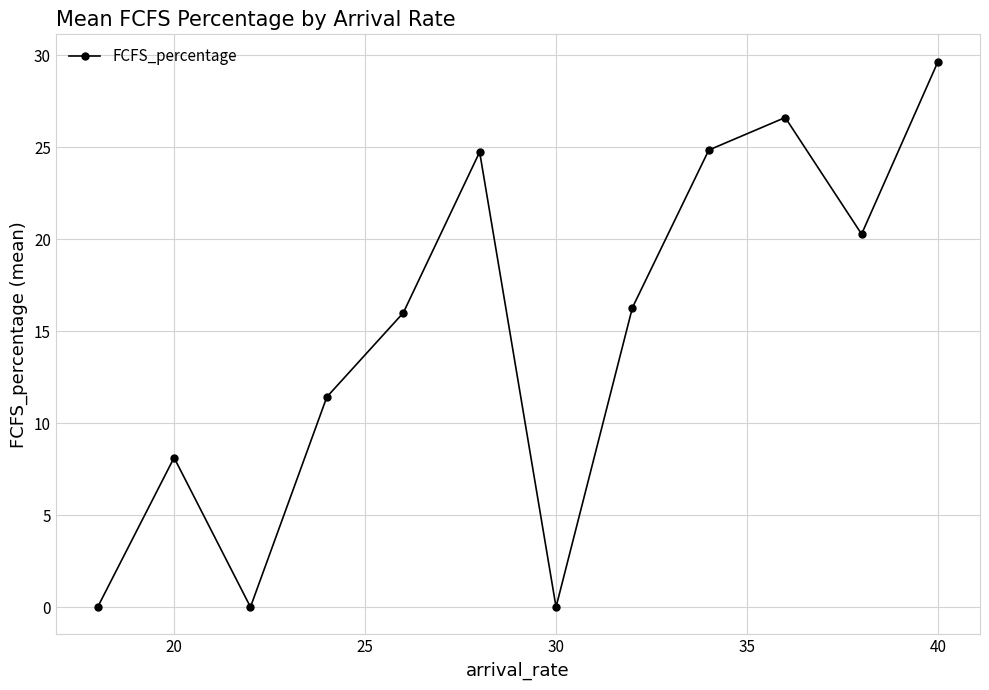

What is the maximum value shown in the chart?

29.7